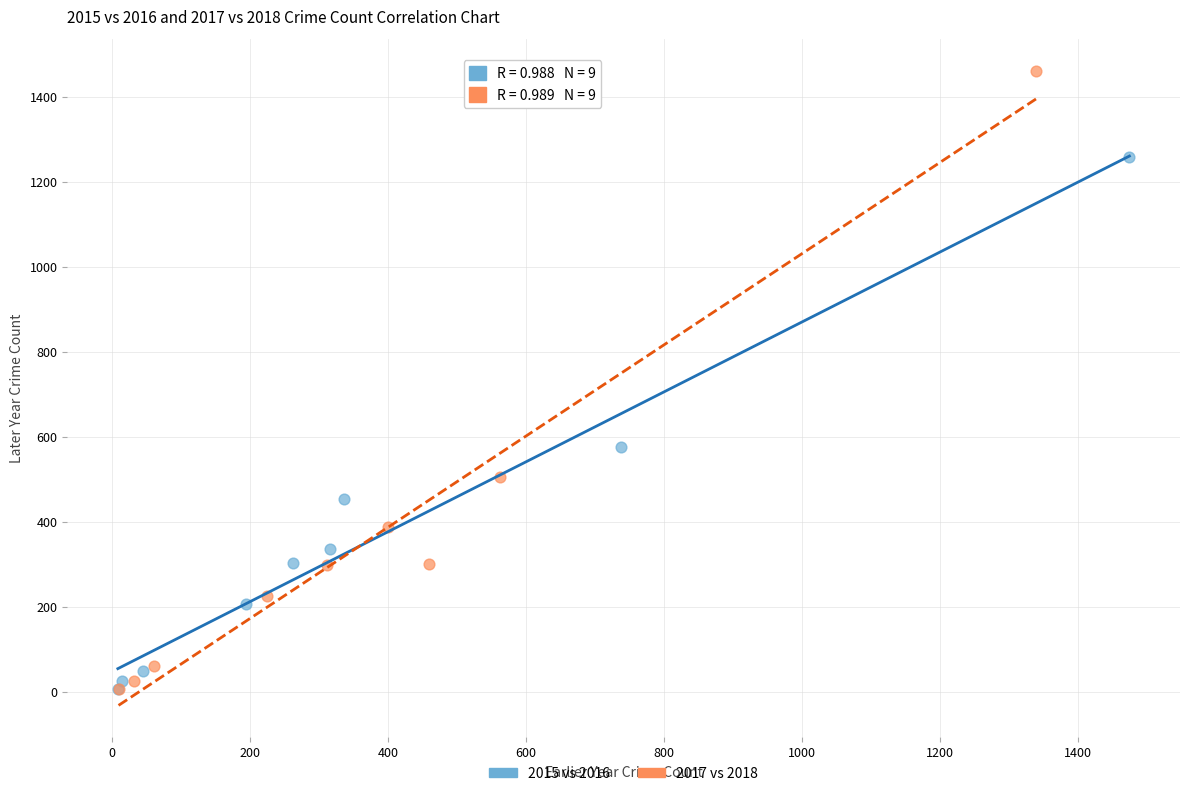

What are all the series names shown in the legend?

2015 vs 2016, 2017 vs 2018